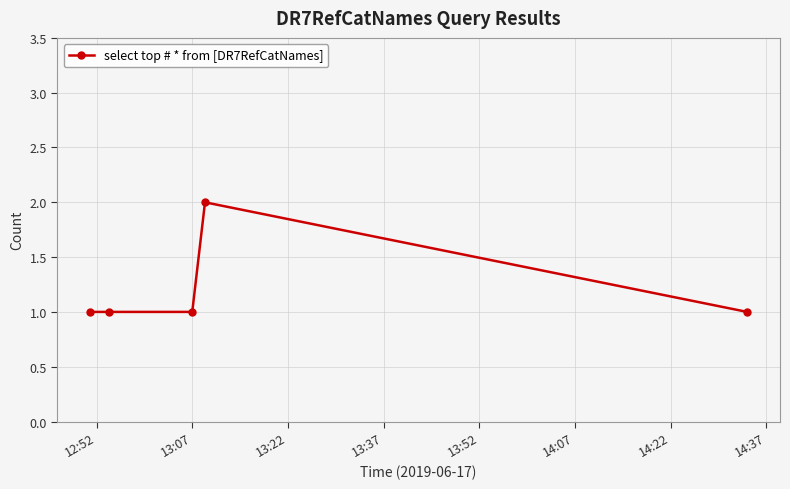

How many lines are shown in the chart?

1